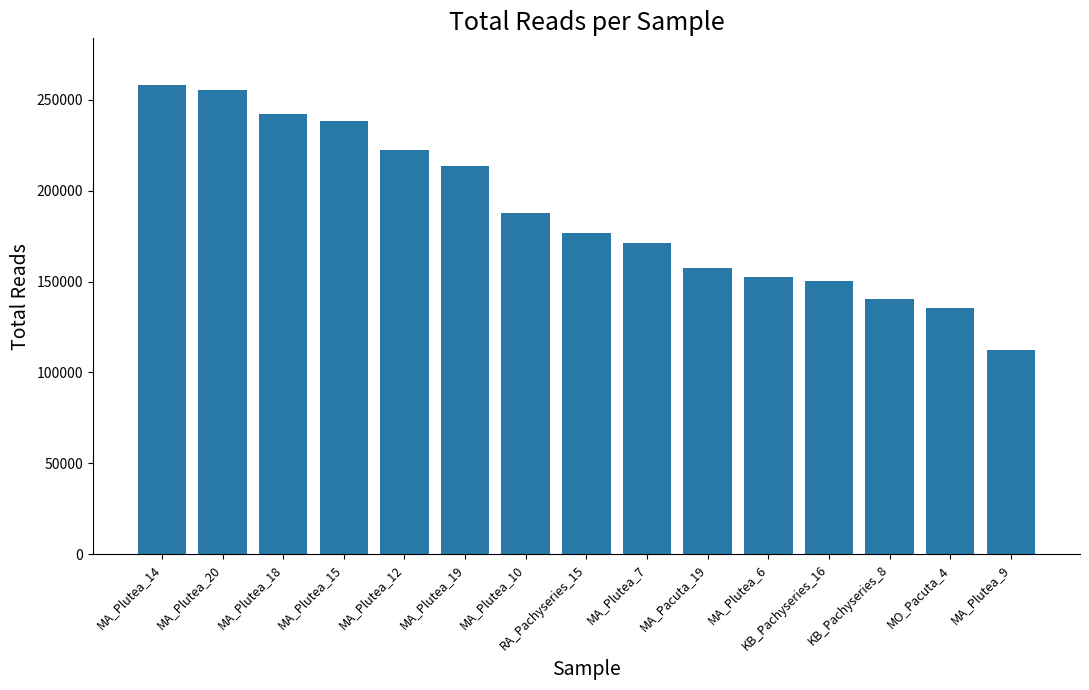

What is the change in value from MA_Plutea_18 to KB_Pachyseries_16?

-92100